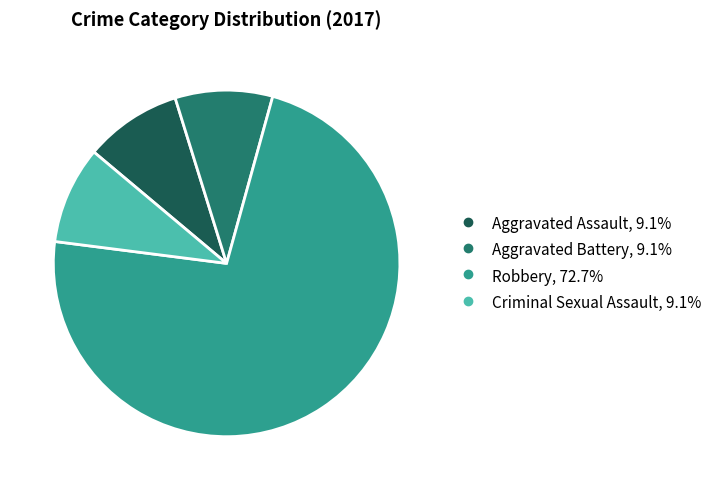

Which category accounts for the majority?

Robbery